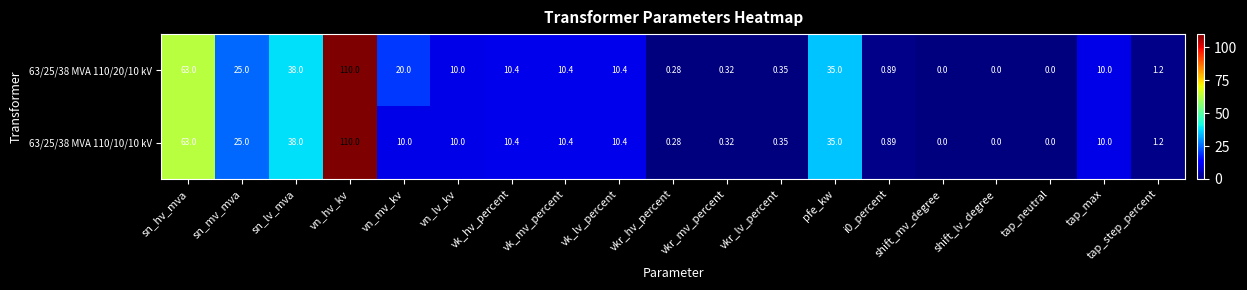

At which label does 63/25/38 MVA 110/10/10 kV first exceed 10?

sn_hv_mva